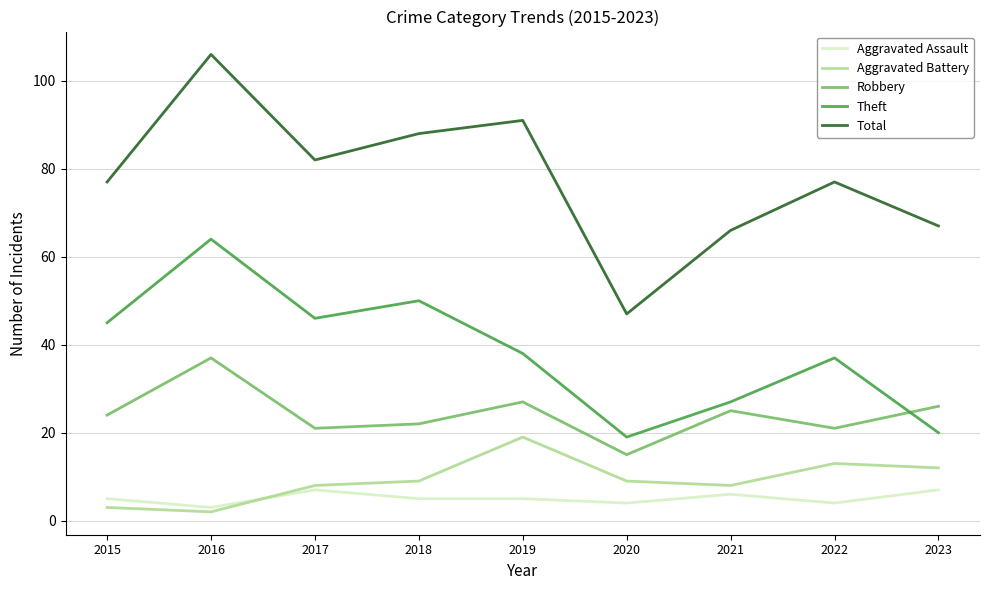

Which series has the widest spread of values?

Total